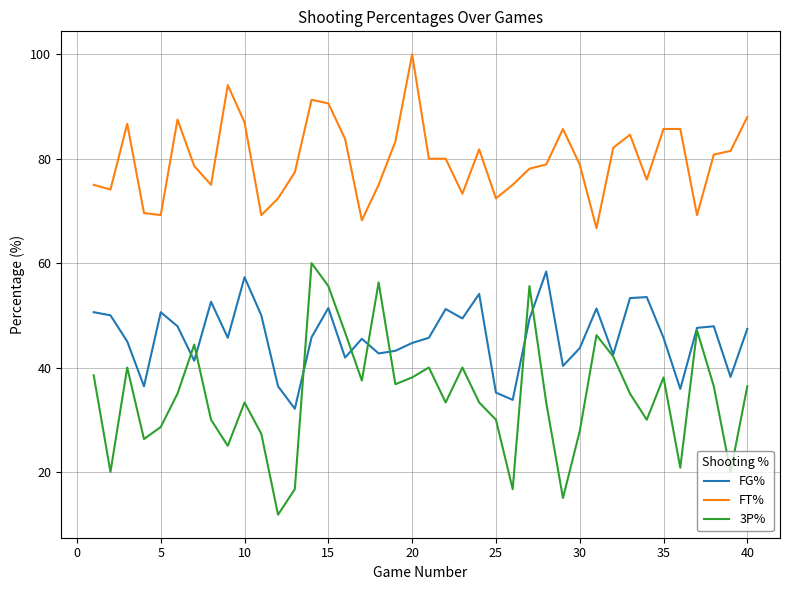

True or false: 3P% and FT% intersect in this chart.

False